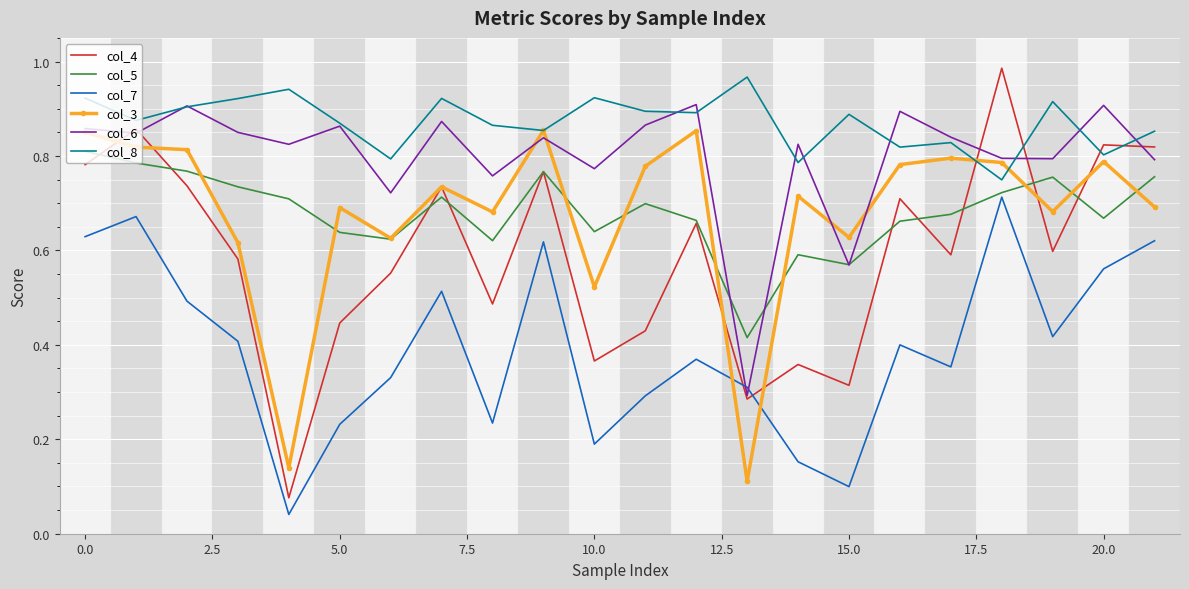

Which series has the largest total across all categories?

col_8